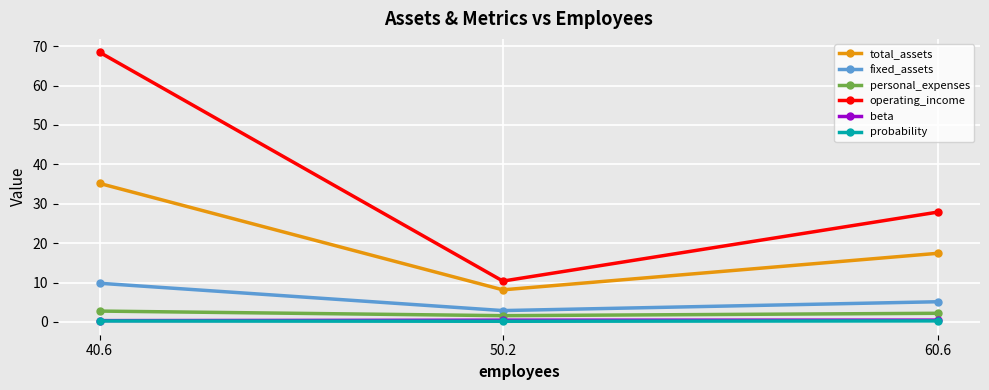

Which series changed the most between 60.6 and 40.6?

operating_income